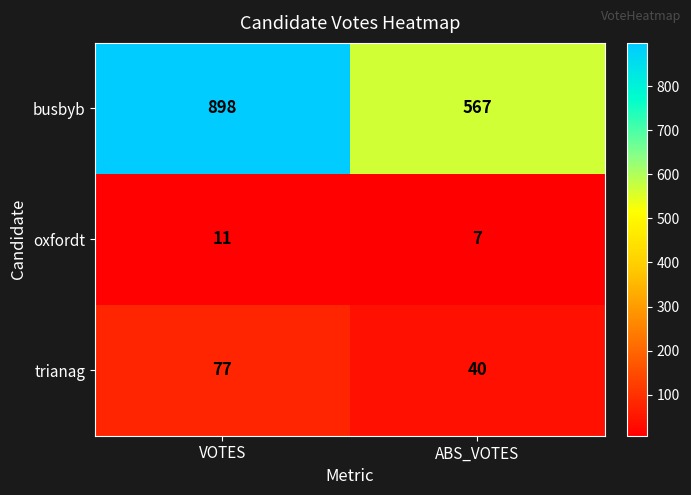

Reading left to right, list all the values displayed in this chart.

busbyb: VOTES=898	ABS_VOTES=567
oxfordt: VOTES=11	ABS_VOTES=7
trianag: VOTES=77	ABS_VOTES=40